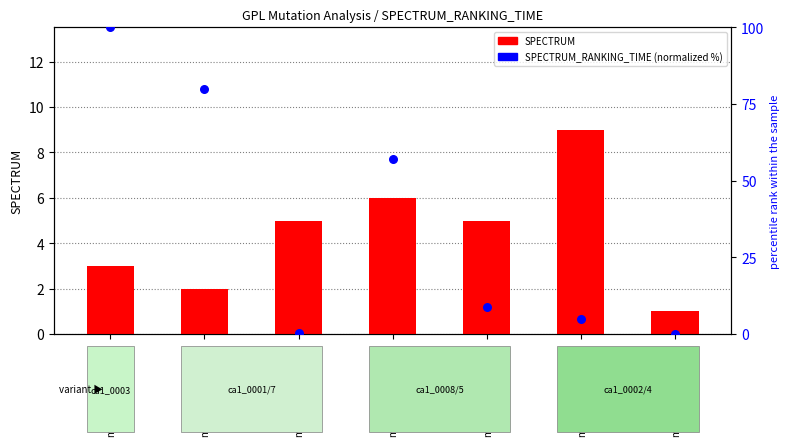

At which category is the sum across all series the highest?

model_m_ca1_0003